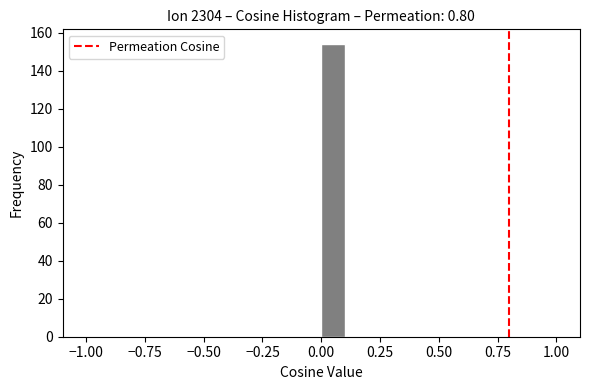

Read against the x-axis, roughly where is the centre of the tallest bar?

0.05